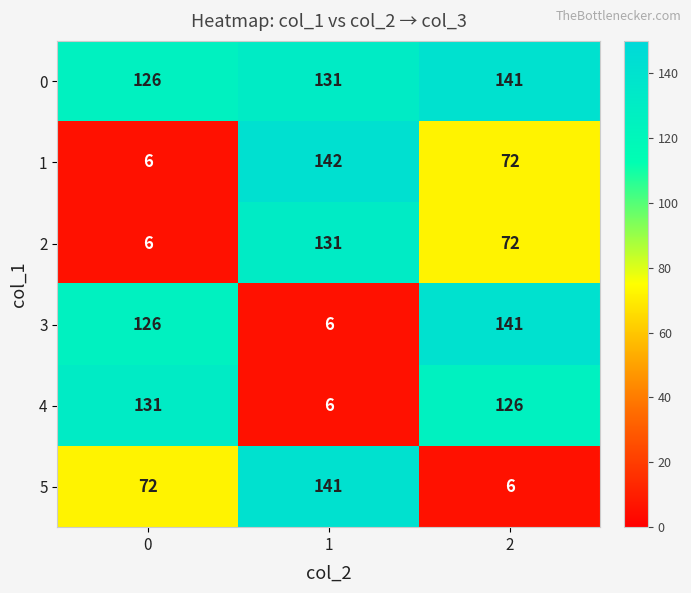

How many 5 values are between 6 and 141?

3